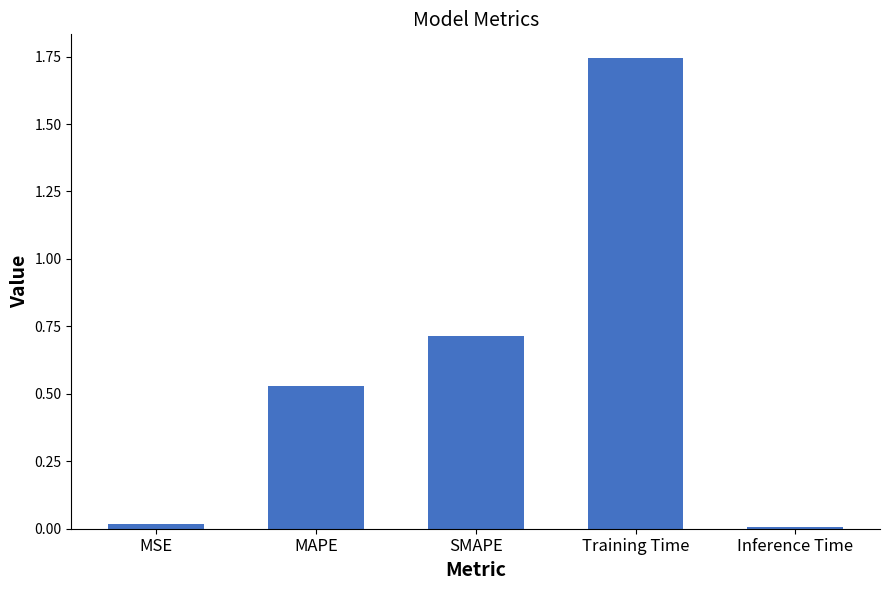

What is the sum of all values?

3.0